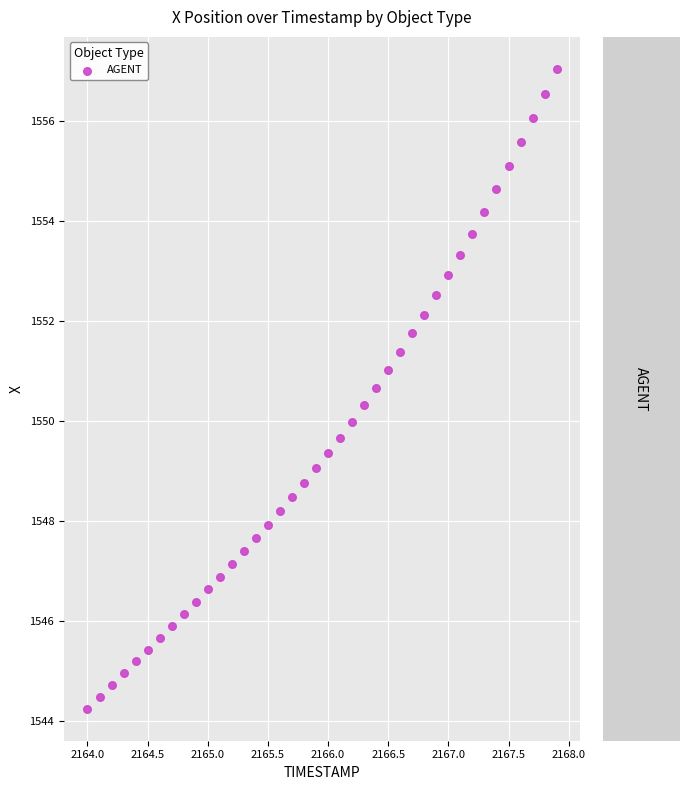

What is the range of X values (max minus min)?

3.9